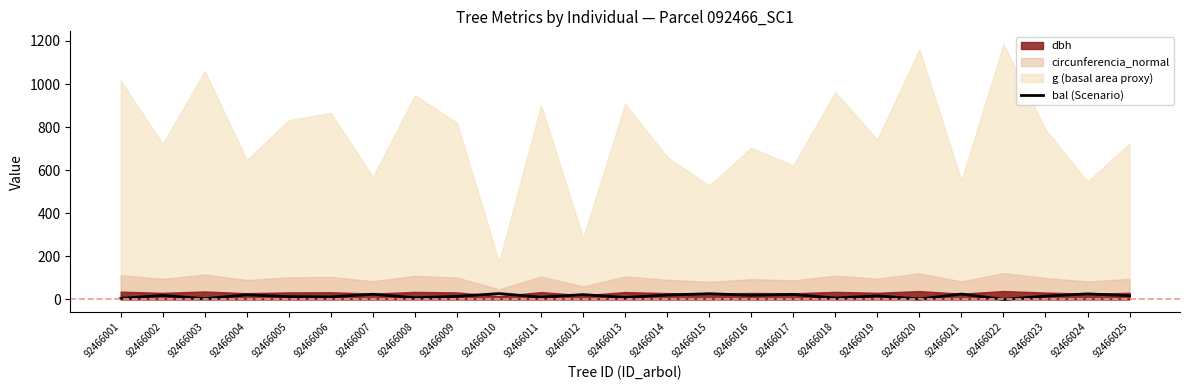

What is the value of the 15th point from the left?

26.3